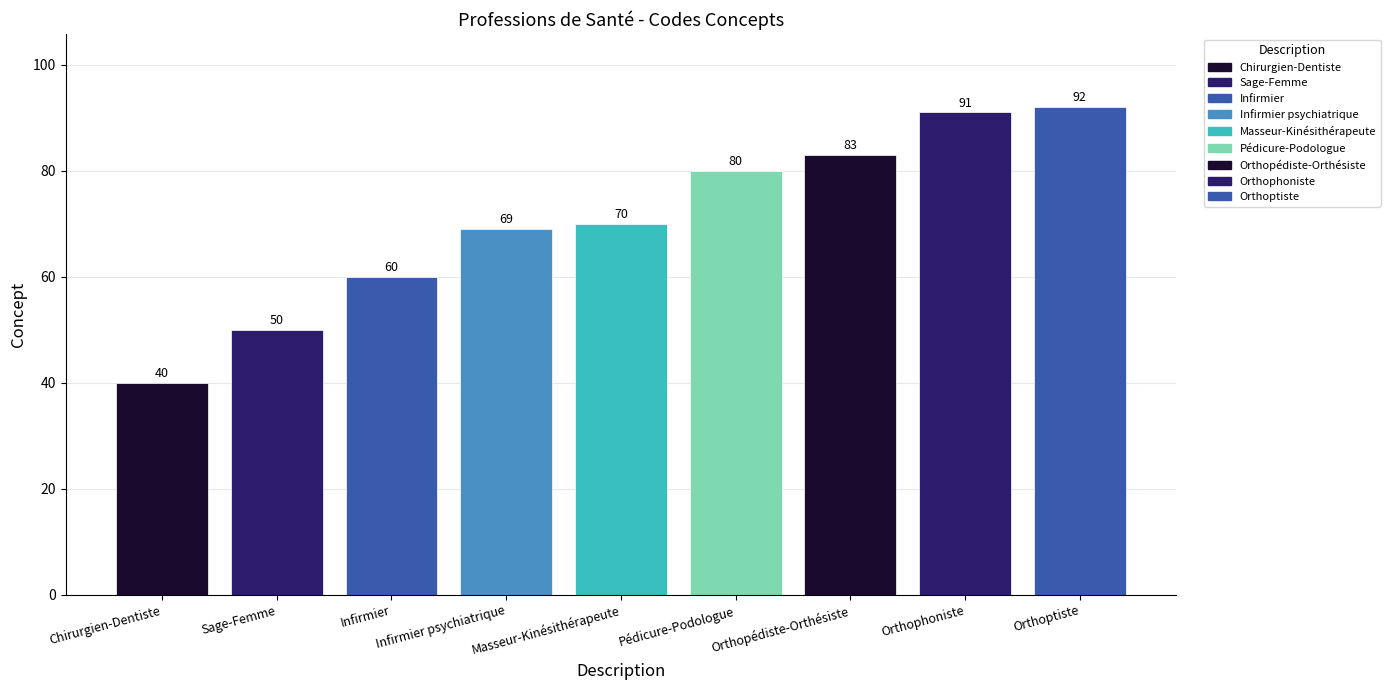

Reading left to right, what are all the values shown in this chart?

Chirurgien-Dentiste=40	Sage-Femme=50	Infirmier=60	Infirmier psychiatrique=69	Masseur-Kinésithérapeute=70	Pédicure-Podologue=80	Orthopédiste-Orthésiste=83	Orthophoniste=91	Orthoptiste=92